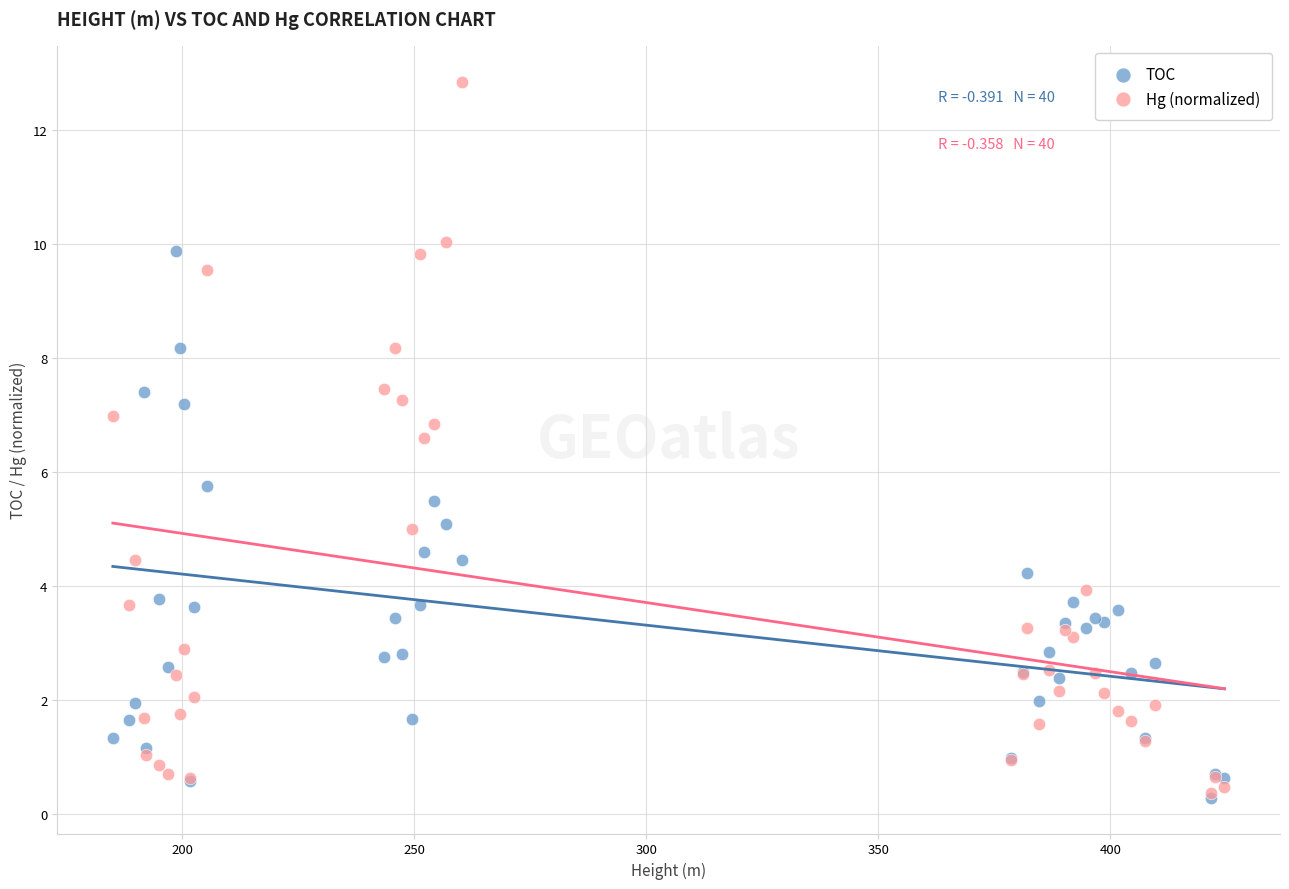

In the Hg (normalized) series, what Y value is closest to 6?

6.6